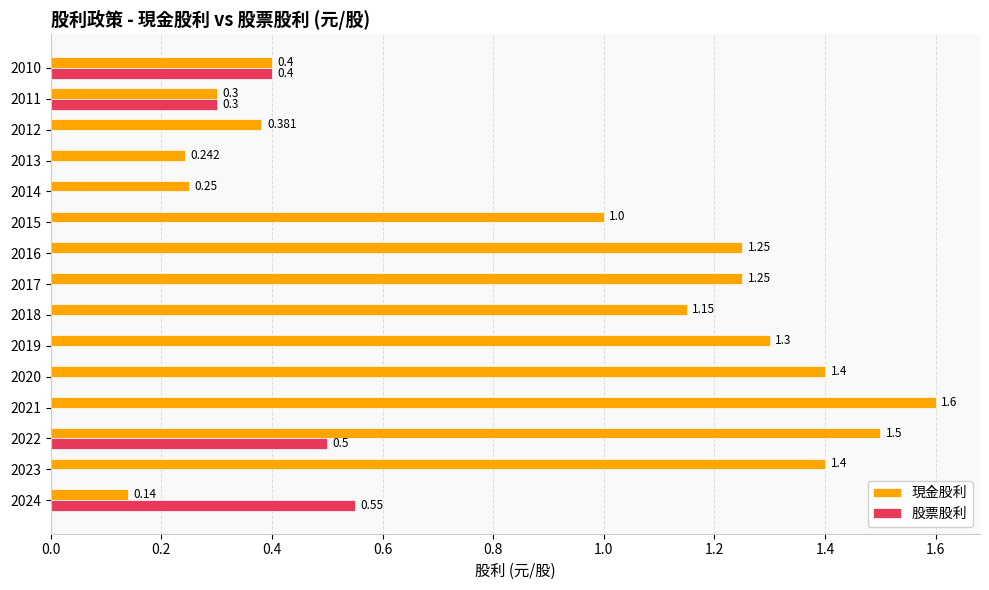

Which series has the largest total across all categories?

現金股利